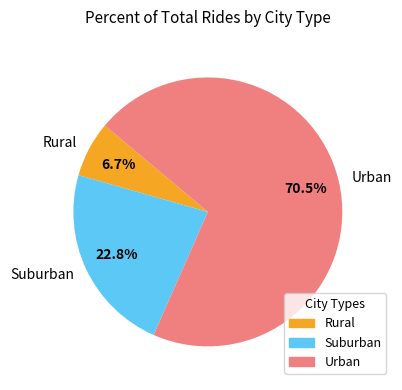

How many segments does this pie chart have?

3